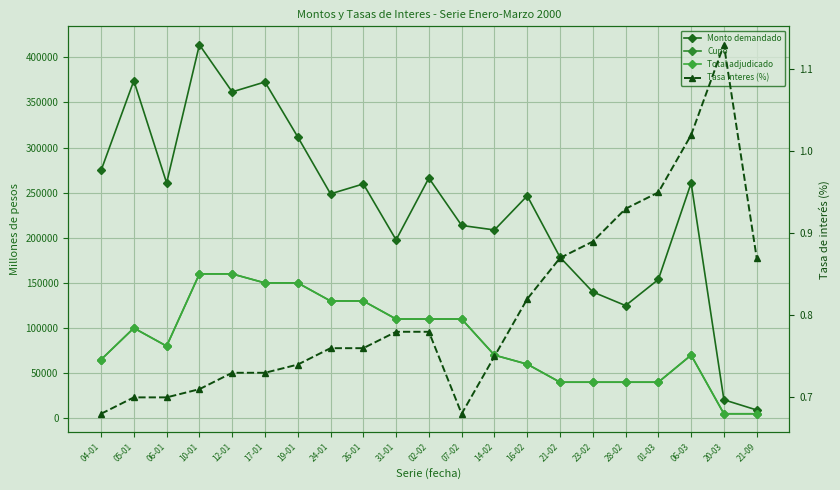

What is the lowest value of the Tasa interes (%) series?

0.7